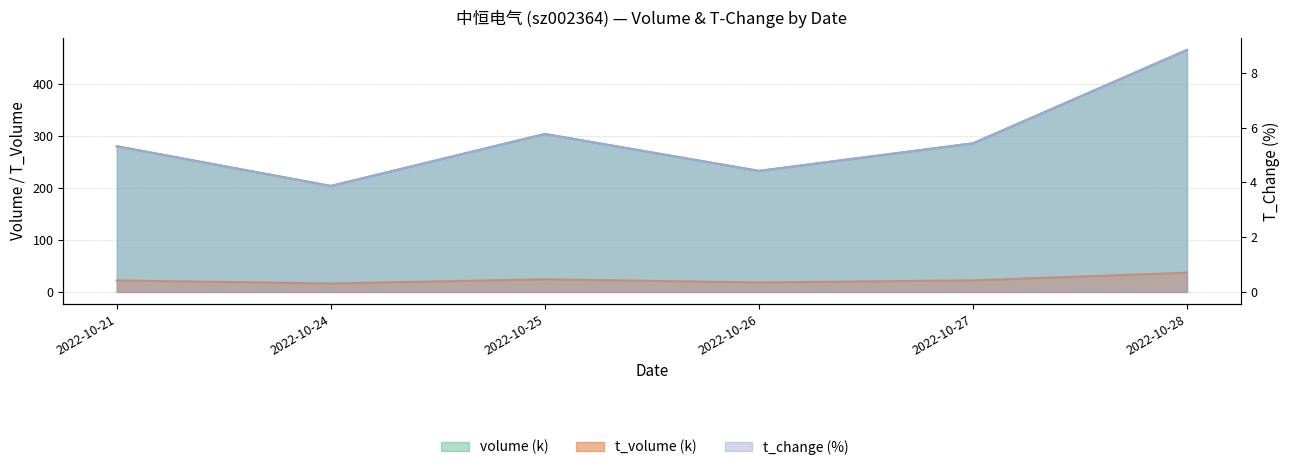

How many lines are shown in the chart?

3